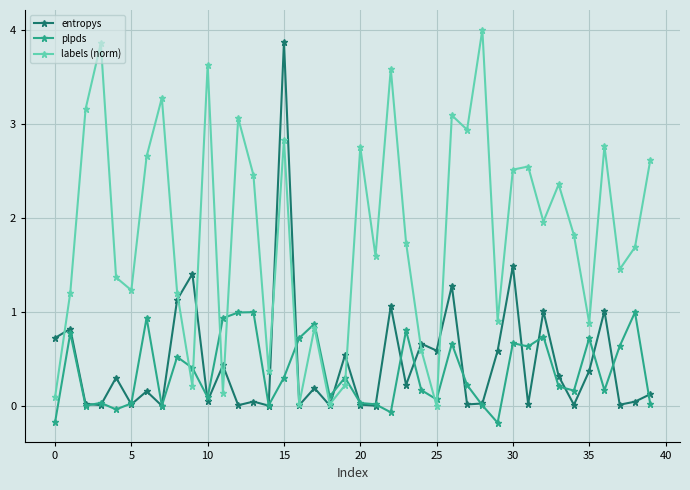

Rank the series by their maximum value, from lowest to highest.

plpds, entropys, labels (norm)